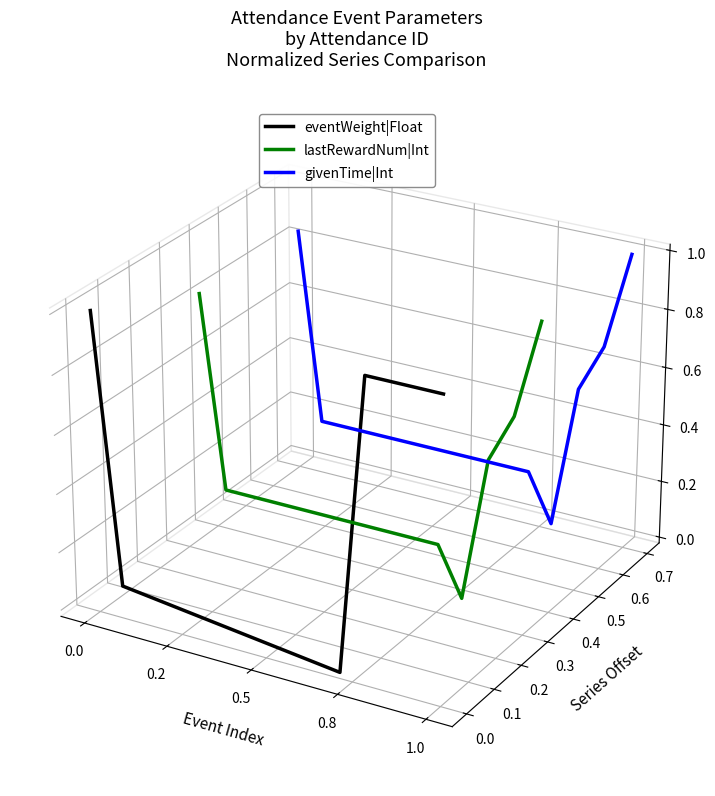

How many times do eventWeight|Float and lastRewardNum|Int cross each other?

2